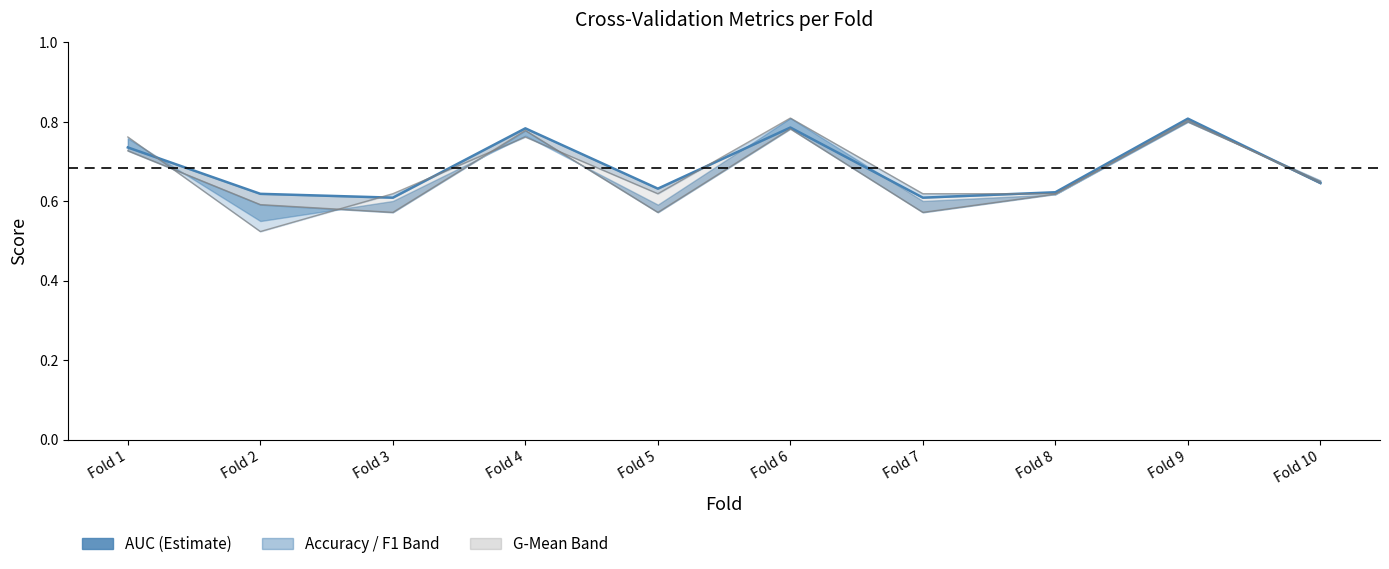

Reading left to right, extract all data points from this chart.

Fold 1=0.7	Fold 2=0.6	Fold 3=0.6	Fold 4=0.8	Fold 5=0.6	Fold 6=0.8	Fold 7=0.6	Fold 8=0.6	Fold 9=0.8	Fold 10=0.6